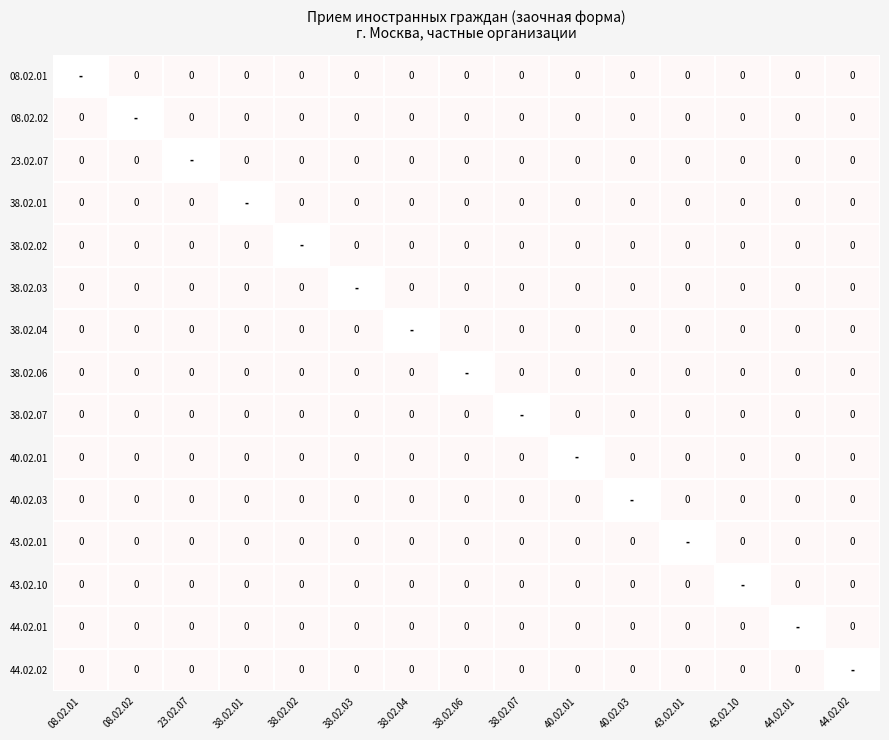

List the series in order of their overall mean, lowest first.

08.02.01, 08.02.02, 23.02.07, 38.02.01, 38.02.02, 38.02.03, 38.02.04, 38.02.06, 38.02.07, 40.02.01, 40.02.03, 43.02.01, 43.02.10, 44.02.01, 44.02.02